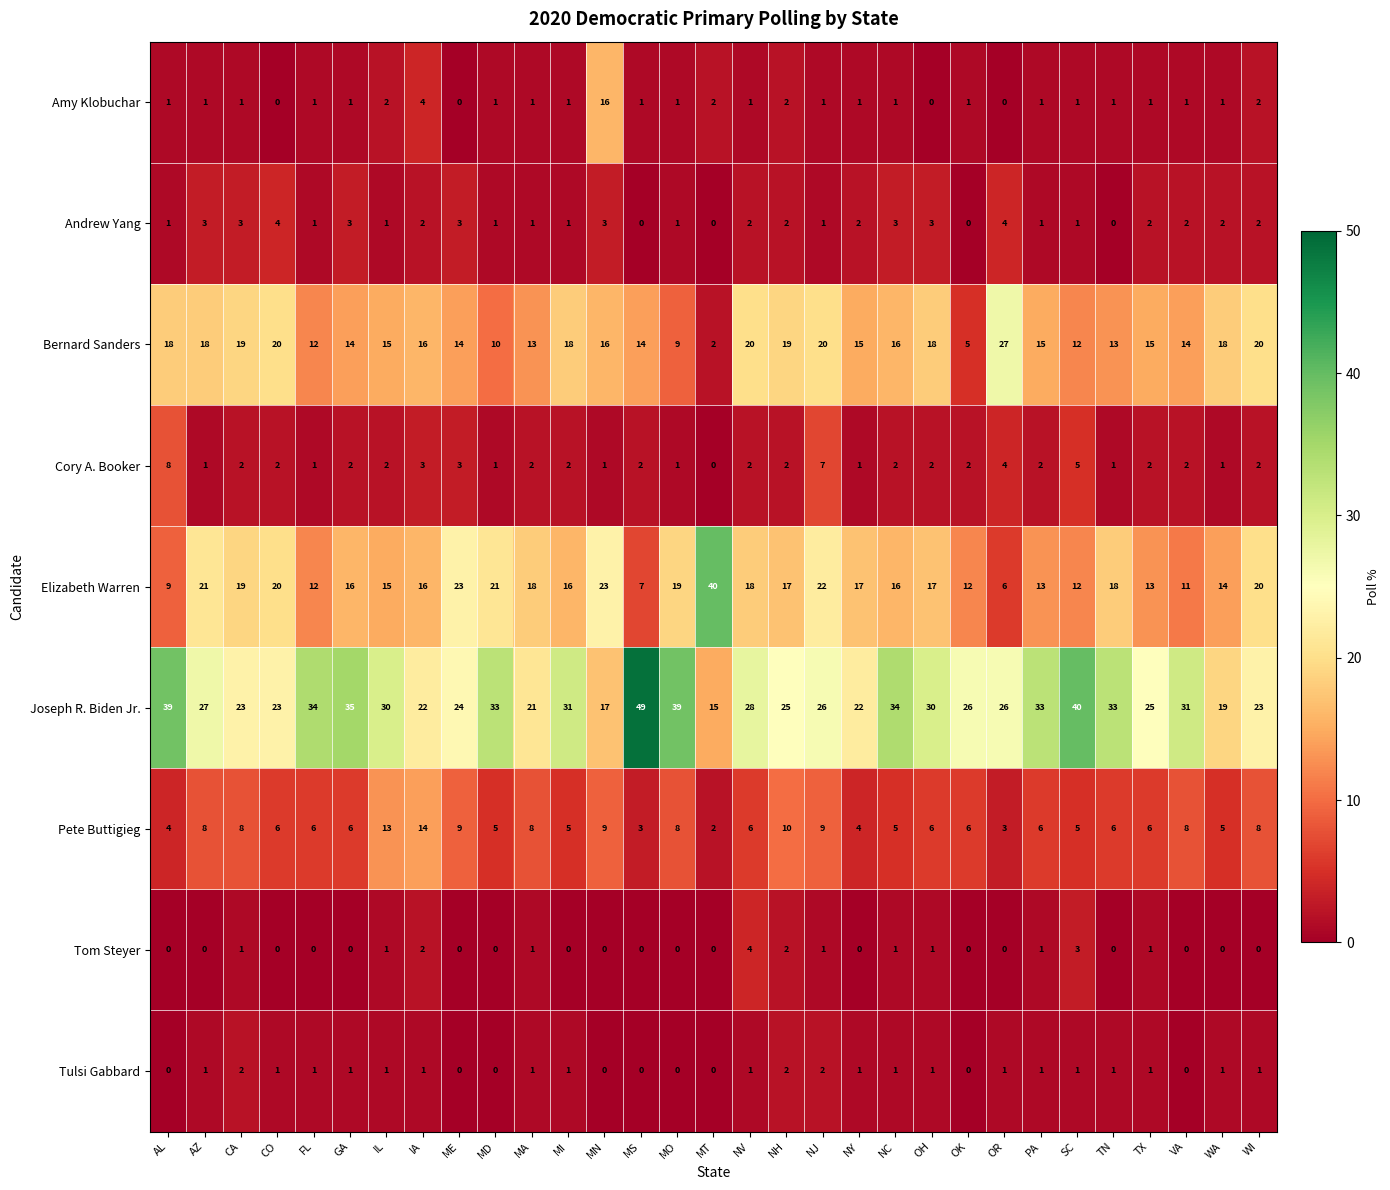

Which series changed the most between CO and VA?

Elizabeth Warren